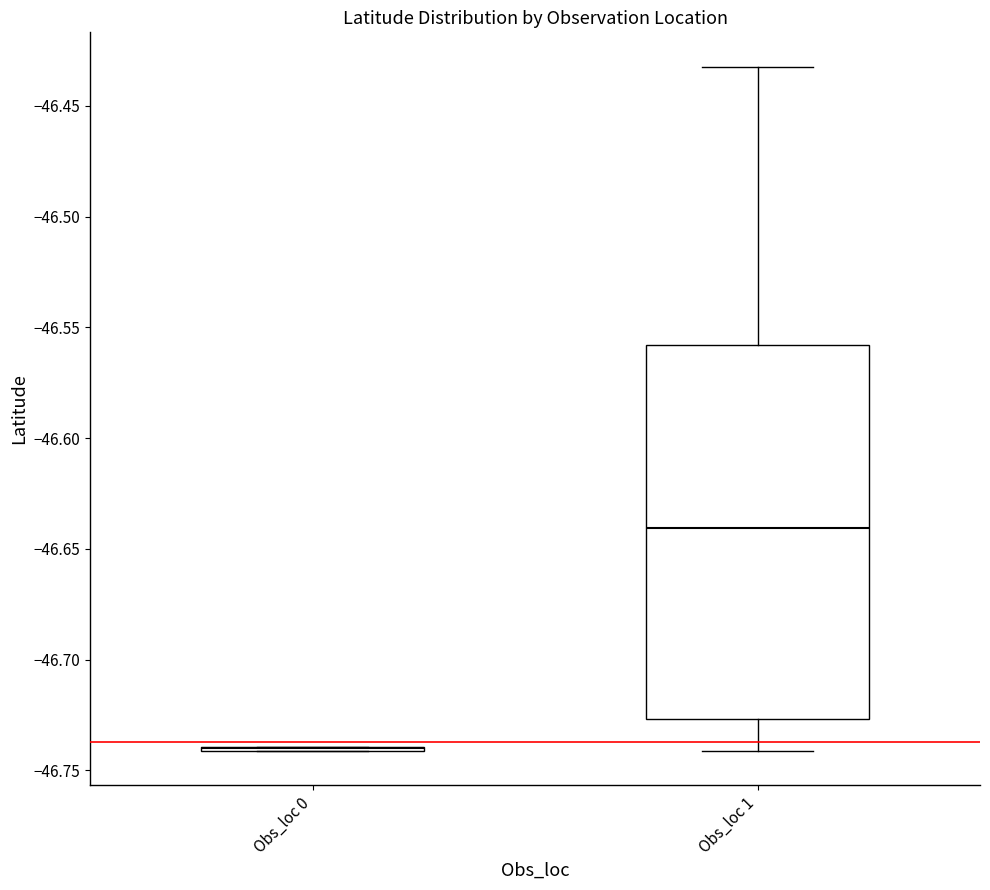

Reading left to right, transcribe this box plot: for each box, give where its median line is, the range the box spans, and where its two whiskers end, as read against the y-axis. The values are not printed on the chart, so give them approximately, as read against the axis.

Obs_loc 0: box collapsed to a line at -46.740, whiskers -46.740 to -46.740
Obs_loc 1: median -46.640, box -46.725 to -46.560, whiskers -46.740 to -46.430